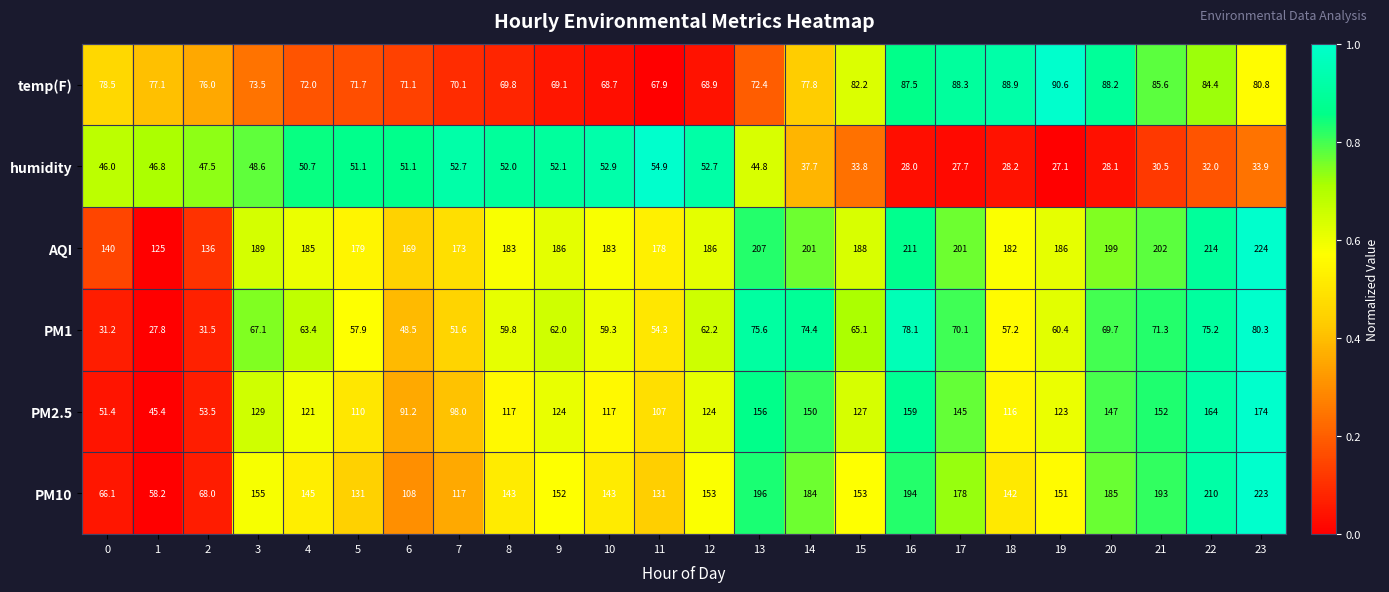

What is the average value of the AQI series?

184.5